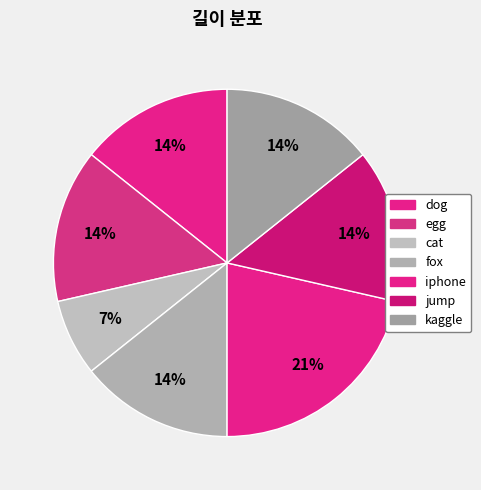

How many segments does this pie chart have?

7